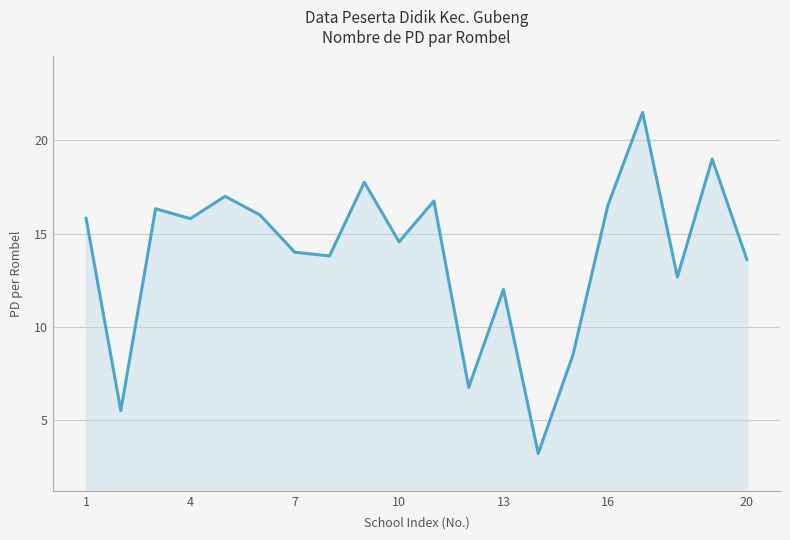

What is the greatest value displayed?

21.5